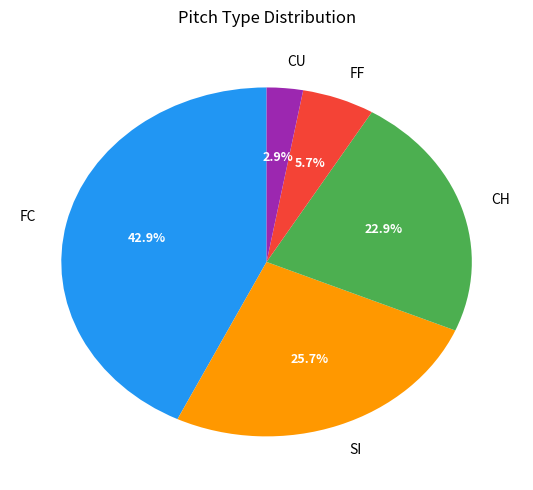

To the nearest percent, what is the average slice percentage?

20%